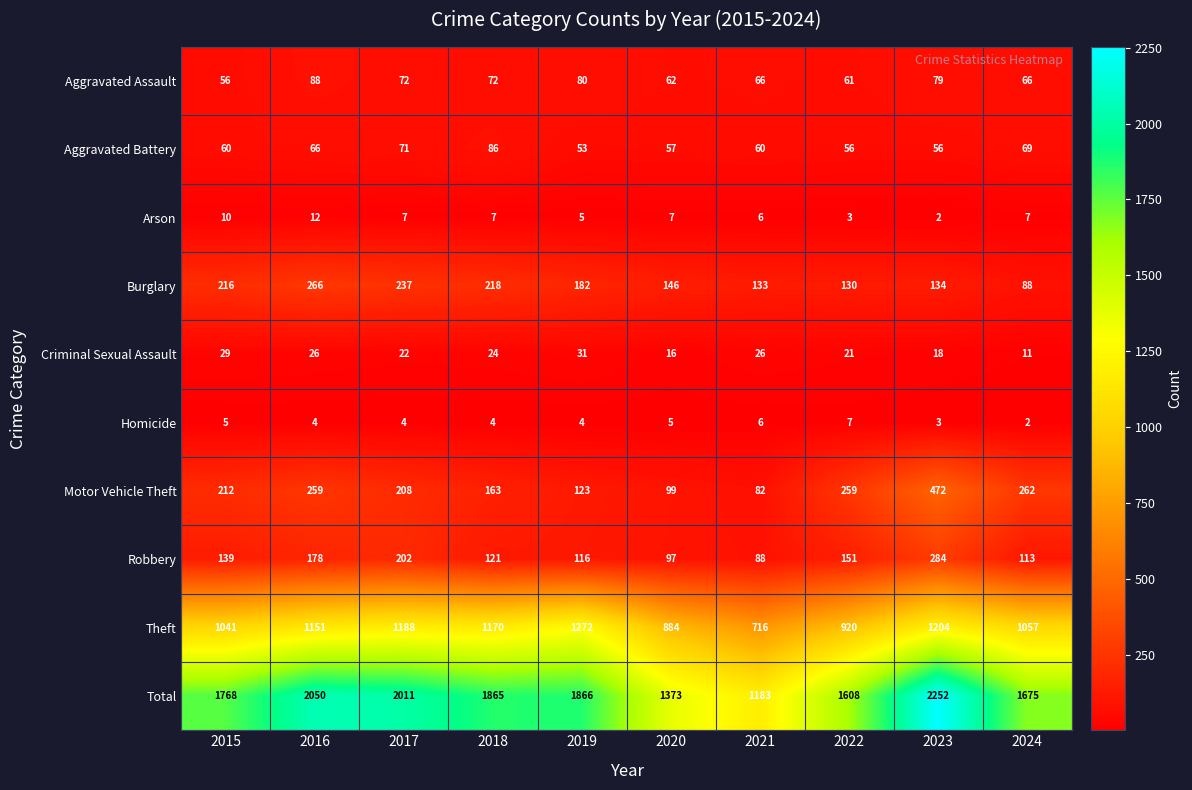

What is the total value across all series at 2020?

2746